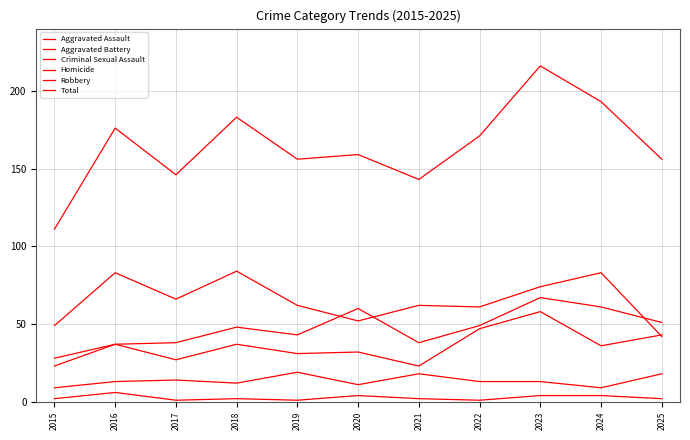

List the labels in order of Total value, smallest first.

2015, 2021, 2017, 2019, 2025, 2020, 2022, 2016, 2018, 2024, 2023